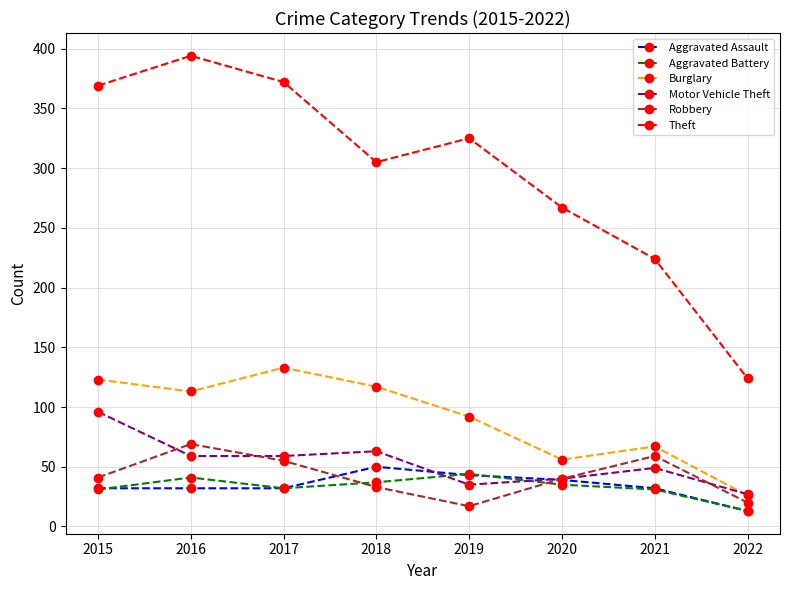

Between which two adjacent categories do Motor Vehicle Theft and Robbery first intersect?

2015 and 2016